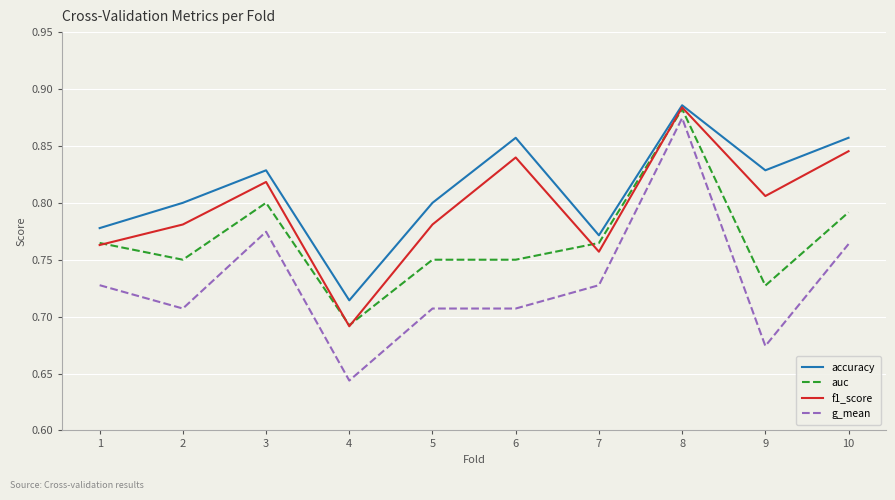

What is the spread (max minus min) of values at 1?

0.1